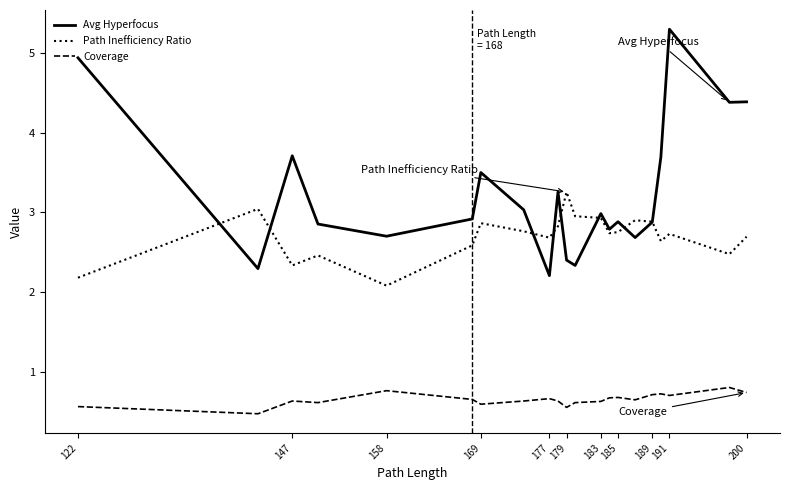

Which series ends up on top after the final intersection of Path Inefficiency Ratio and Avg Hyperfocus?

Avg Hyperfocus